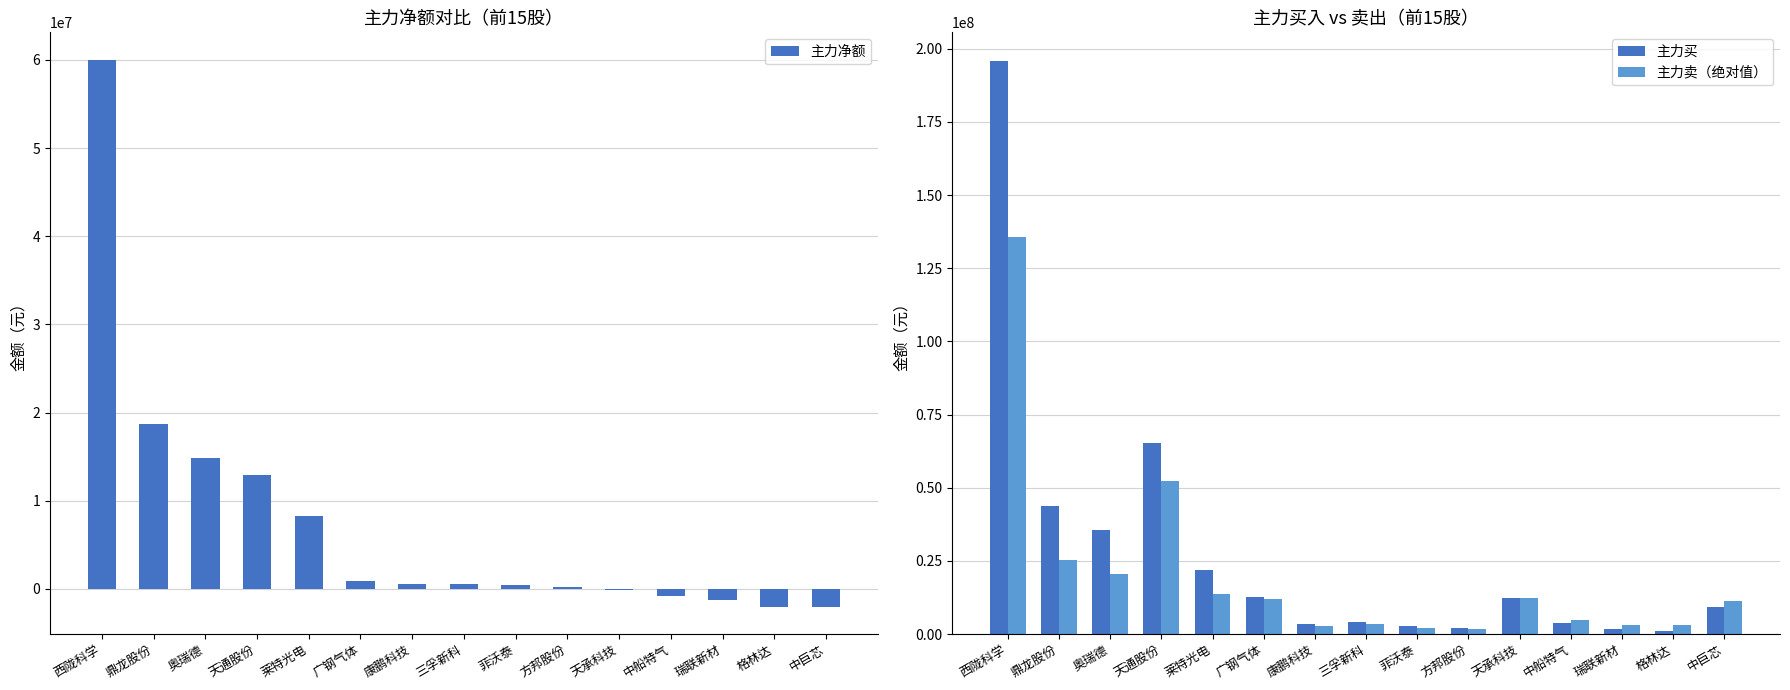

Is the value of 主力买 at 莱特光电 greater than the value of 主力卖（绝对值） at 天承科技?

Yes